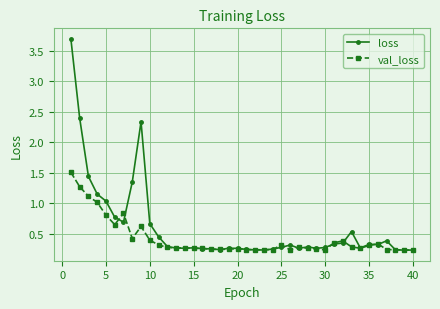

Does the chart have visible grid lines?

Yes